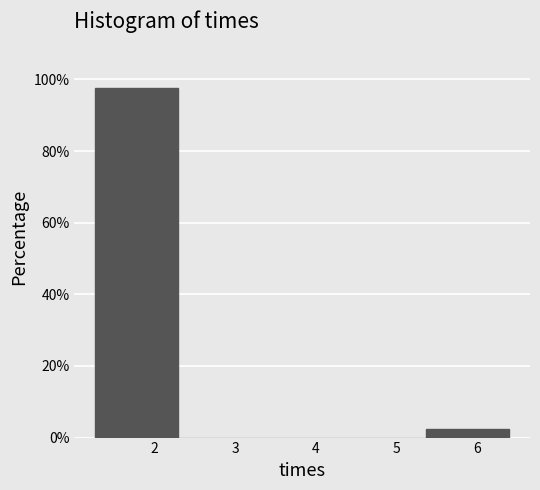

Reading left to right, list every bar in this chart as the range it spans on the x-axis followed by its height. Neither the bar edges nor the heights are printed on the chart, so give them approximately, as read against the axes.

1.3 to 2.3: 98
2.3 to 3.3: 0
3.3 to 4.3: 0
4.3 to 5.4: 0
5.4 to 6.4: 2